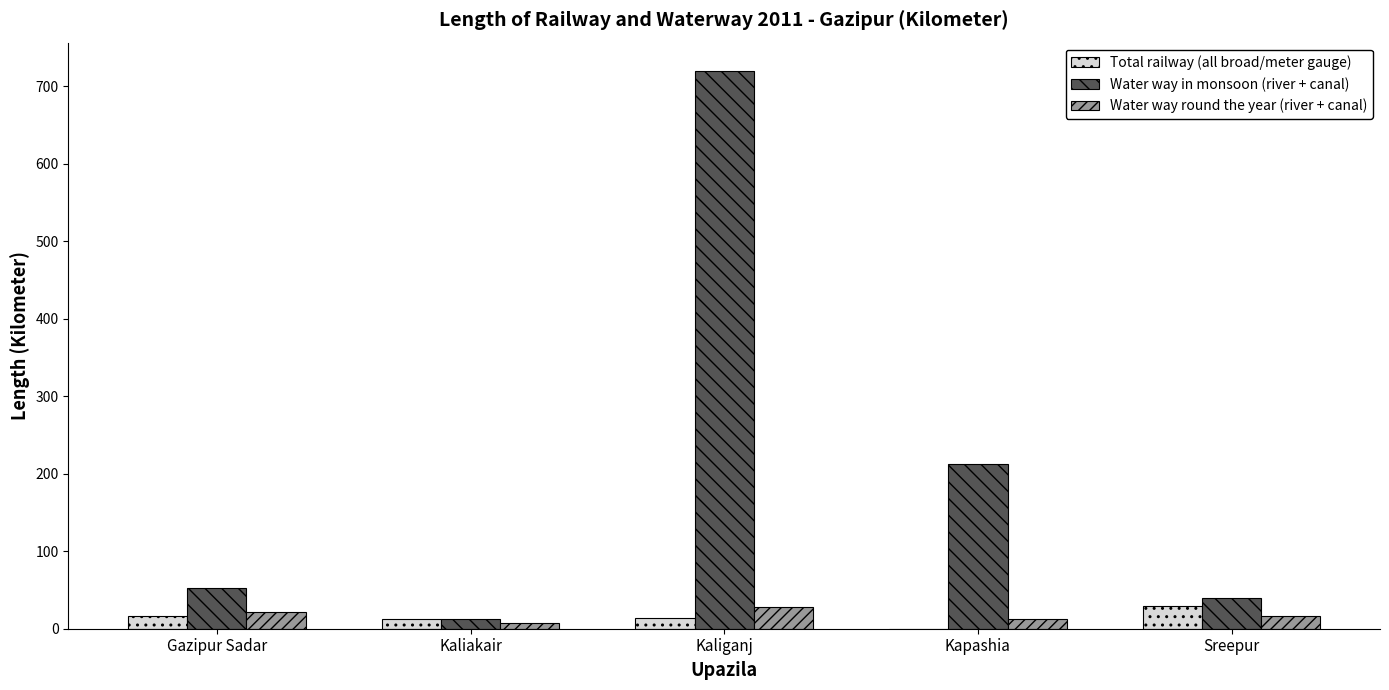

Which label corresponds to the largest value in the chart?

Kaliganj